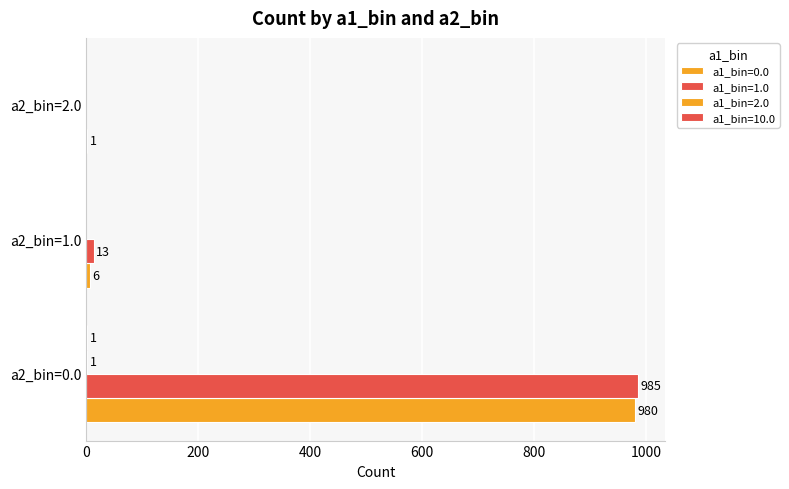

Count the number of data series in this chart.

4